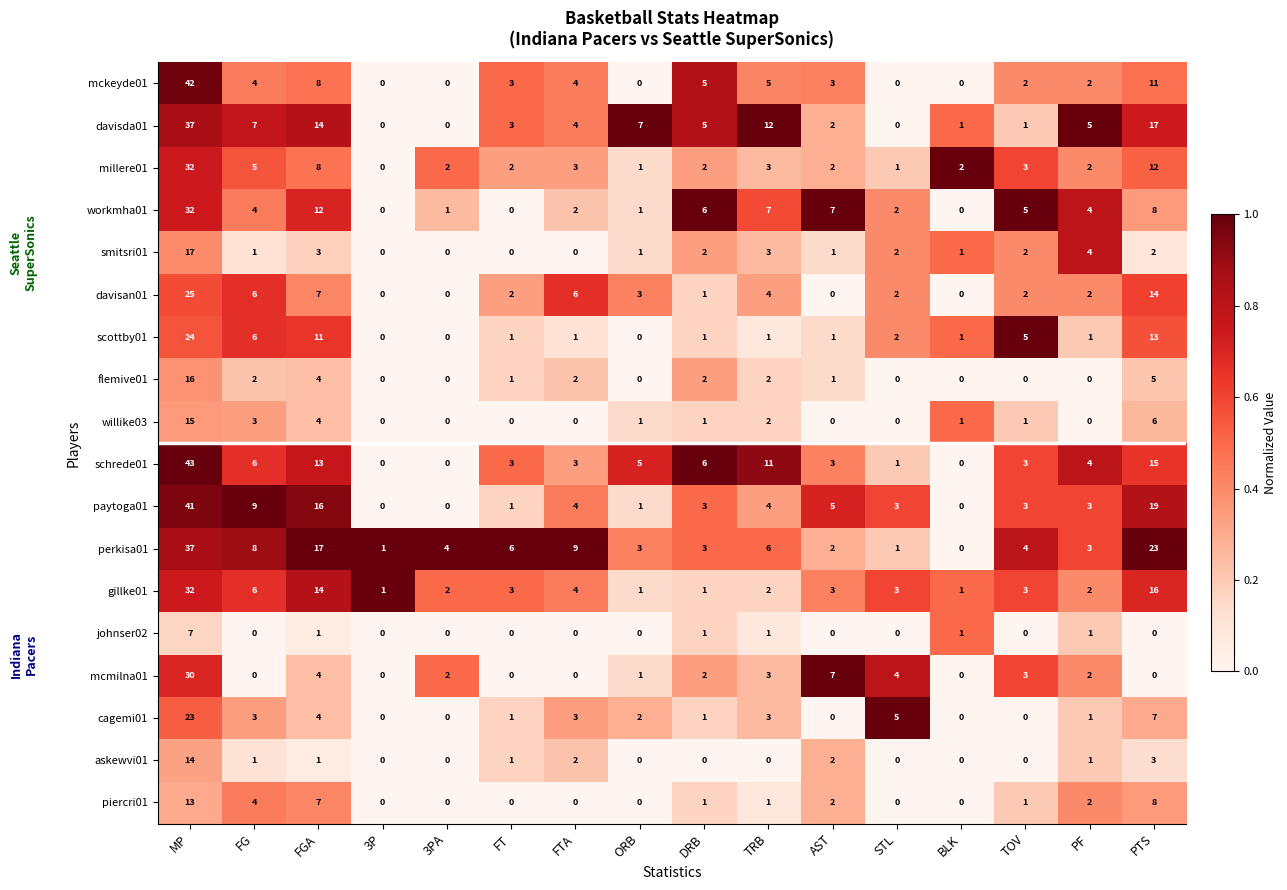

What is the total value across all series at MP?

480